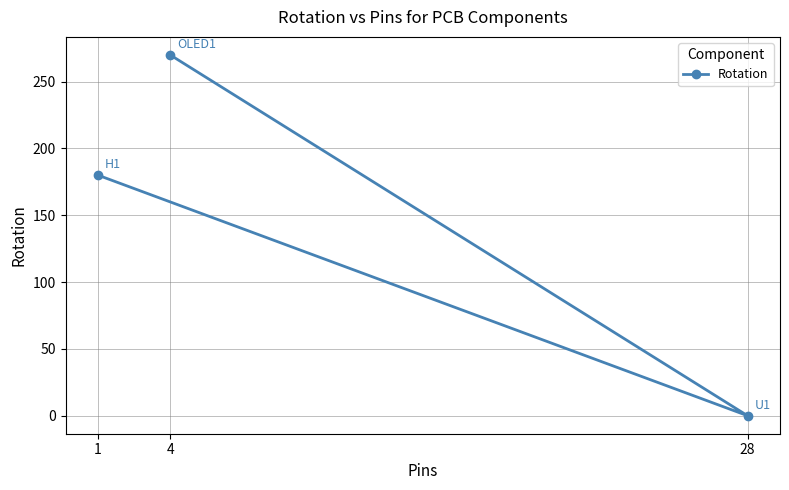

Rank the categories by value from lowest to highest.

28, 1, 4